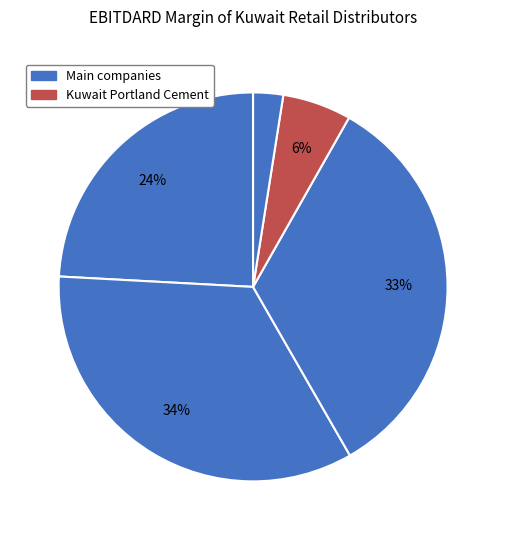

Does any single category account for the majority?

No